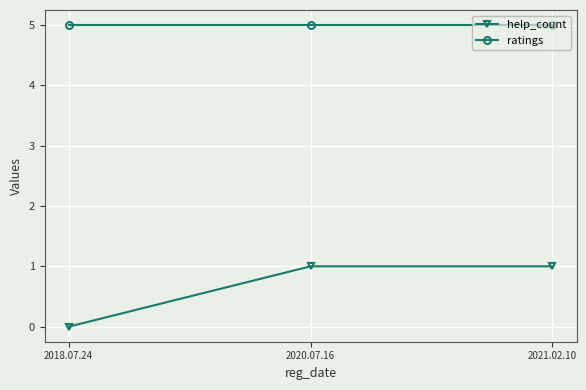

Rank the series by their average value, from highest to lowest.

ratings, help_count